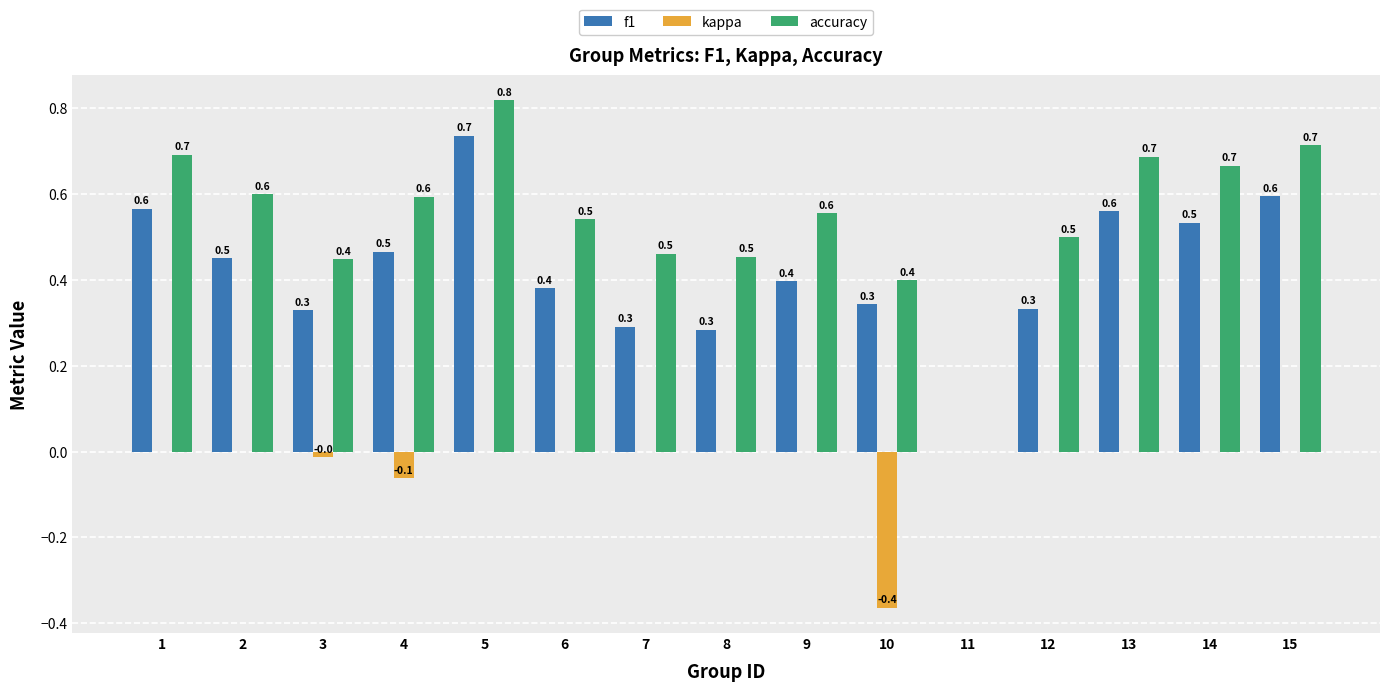

The value of accuracy at 12 is 0.3. True or false?

False